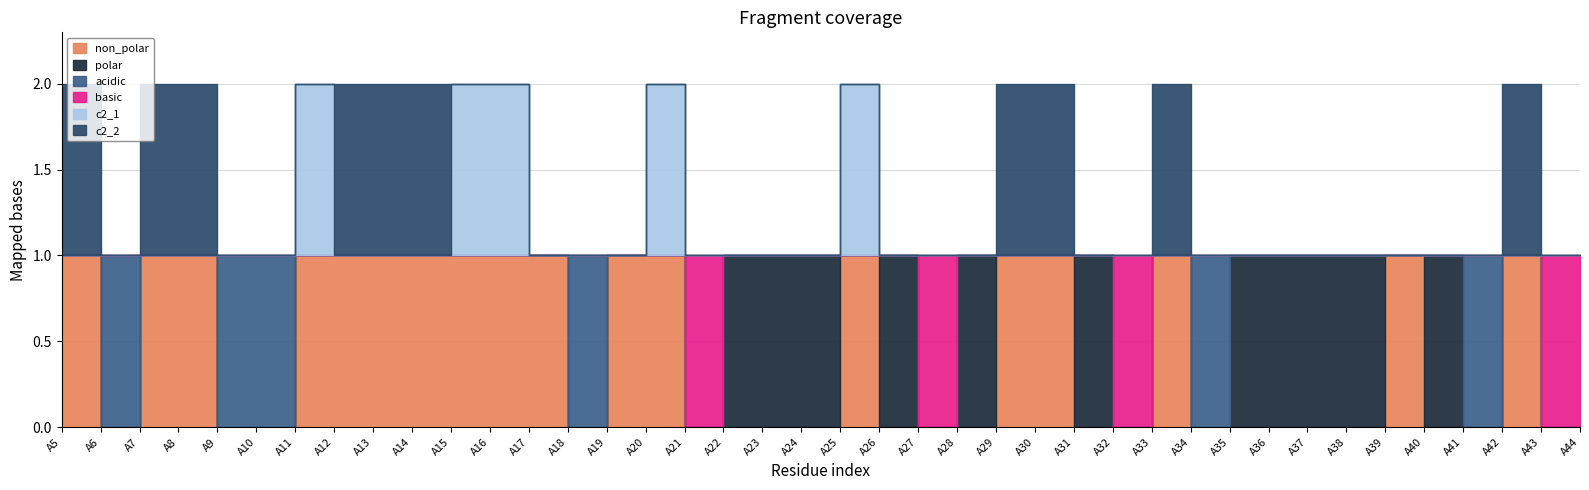

Reading left to right, list all the values displayed in this chart.

non_polar: 1	0	1	1	0	0	1	1	1	1	1	1	1	0	1	1	0	0	0	0	1	0	0	0	1	1	0	0	1	0	0	0	0	0	1	0	0	1	0	0
polar: 0	0	0	0	0	0	0	0	0	0	0	0	0	0	0	0	0	1	1	1	0	1	0	1	0	0	1	0	0	0	1	1	1	1	0	1	0	0	0	0
acidic: 0	1	0	0	1	1	0	0	0	0	0	0	0	1	0	0	0	0	0	0	0	0	0	0	0	0	0	0	0	1	0	0	0	0	0	0	1	0	0	0
basic: 0	0	0	0	0	0	0	0	0	0	0	0	0	0	0	0	1	0	0	0	0	0	1	0	0	0	0	1	0	0	0	0	0	0	0	0	0	0	1	1
c2_1: 0	0	0	0	0	0	1	0	0	0	1	1	0	0	0	1	0	0	0	0	1	0	0	0	0	0	0	0	0	0	0	0	0	0	0	0	0	0	0	0
c2_2: 1	0	1	1	0	0	0	1	1	1	0	0	0	0	0	0	0	0	0	0	0	0	0	0	1	1	0	0	1	0	0	0	0	0	0	0	0	1	0	0